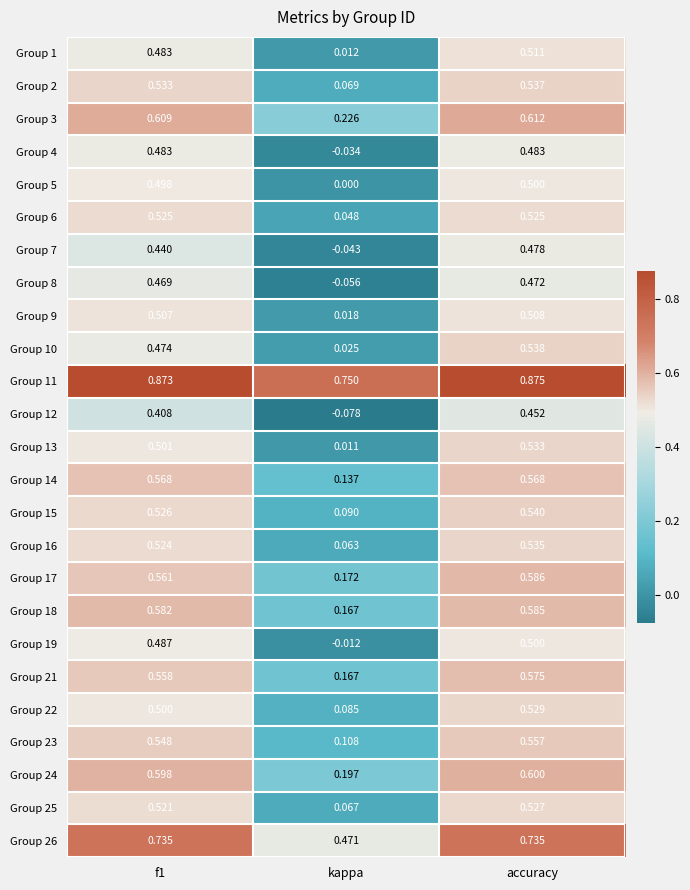

Where is Group 7 nearest to the value 0?

kappa